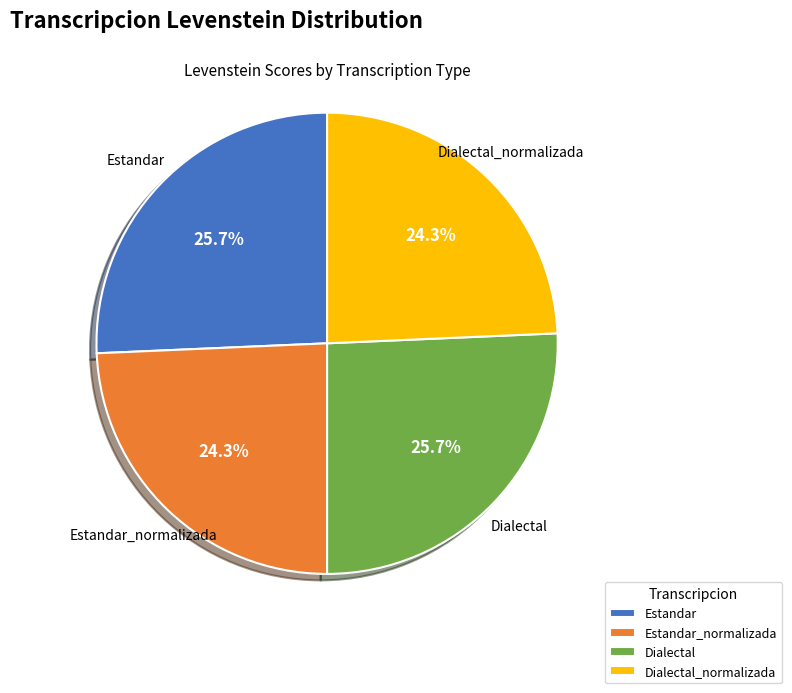

Is it true that Estandar_normalizada is 36% of the pie?

False